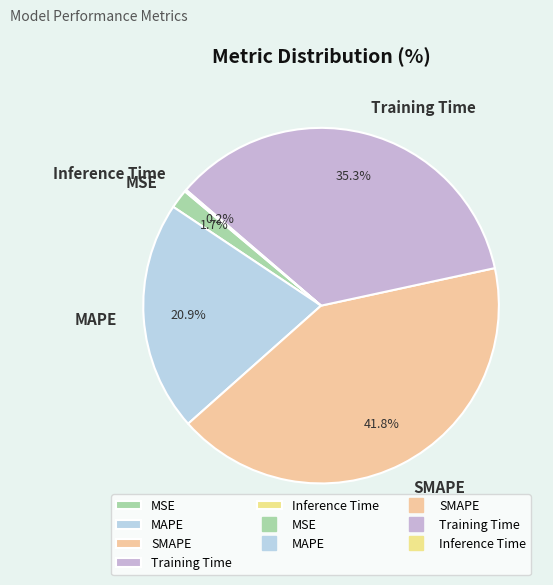

What is the total percentage of MAPE and Training Time?

56.3%